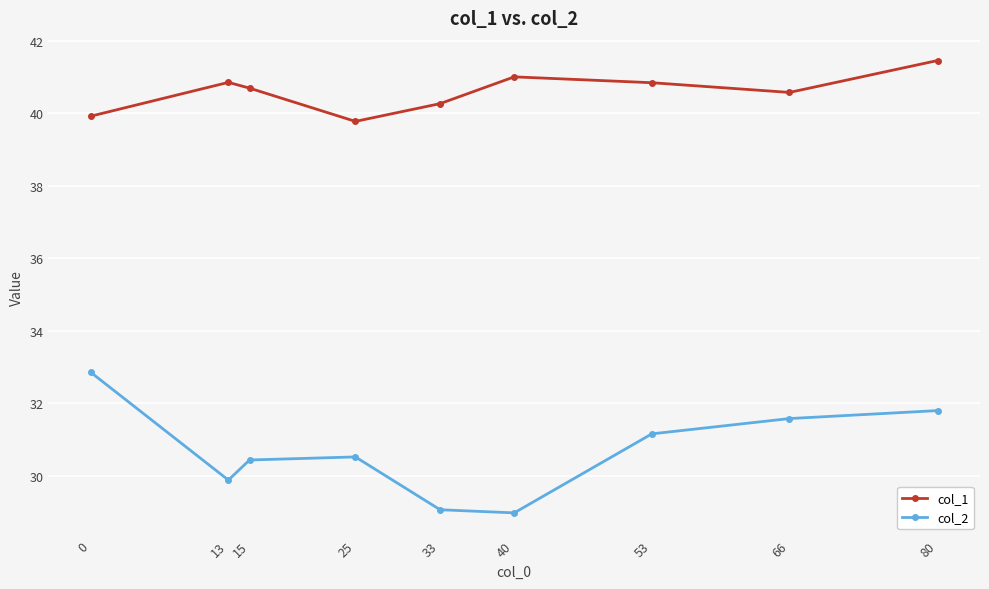

Which series changed the most between 15 and 40?

col_2